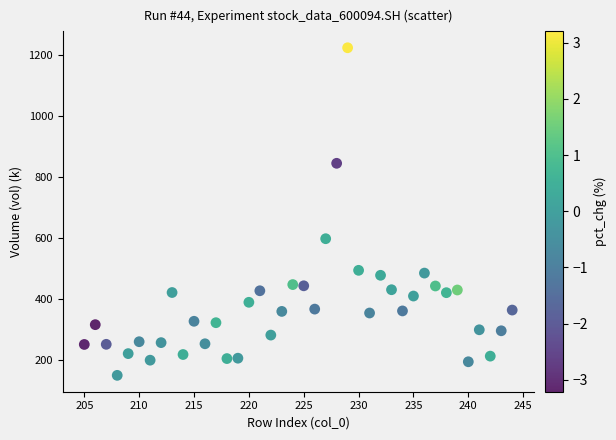

What Y value in the scatter plot is closest to 686?

597.6